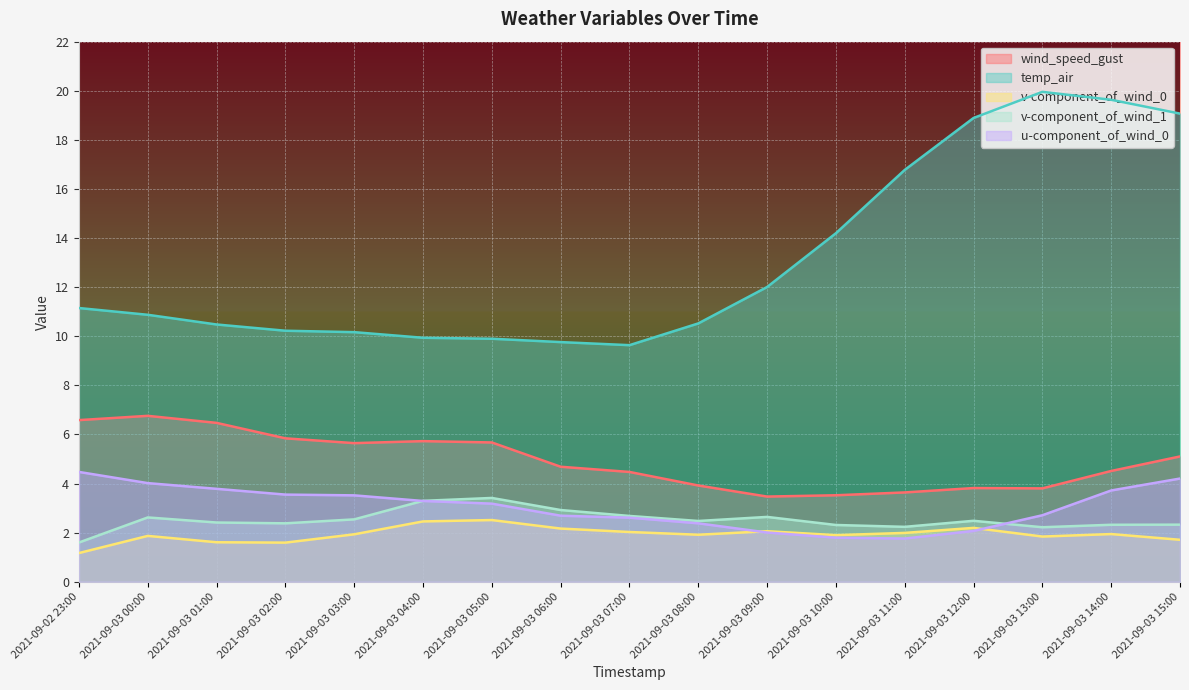

Where does the wind_speed_gust series first go above 4?

2021-09-02 23:00